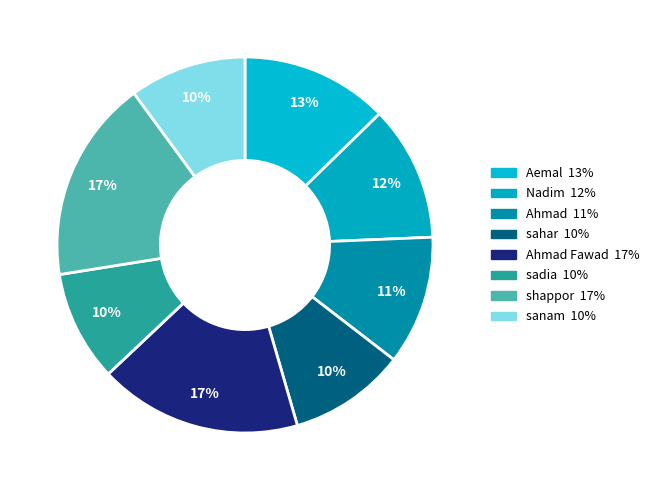

Rank the categories by value from highest to lowest.

Ahmad Fawad, shappor, Aemal, Nadim, Ahmad, sahar, sanam, sadia